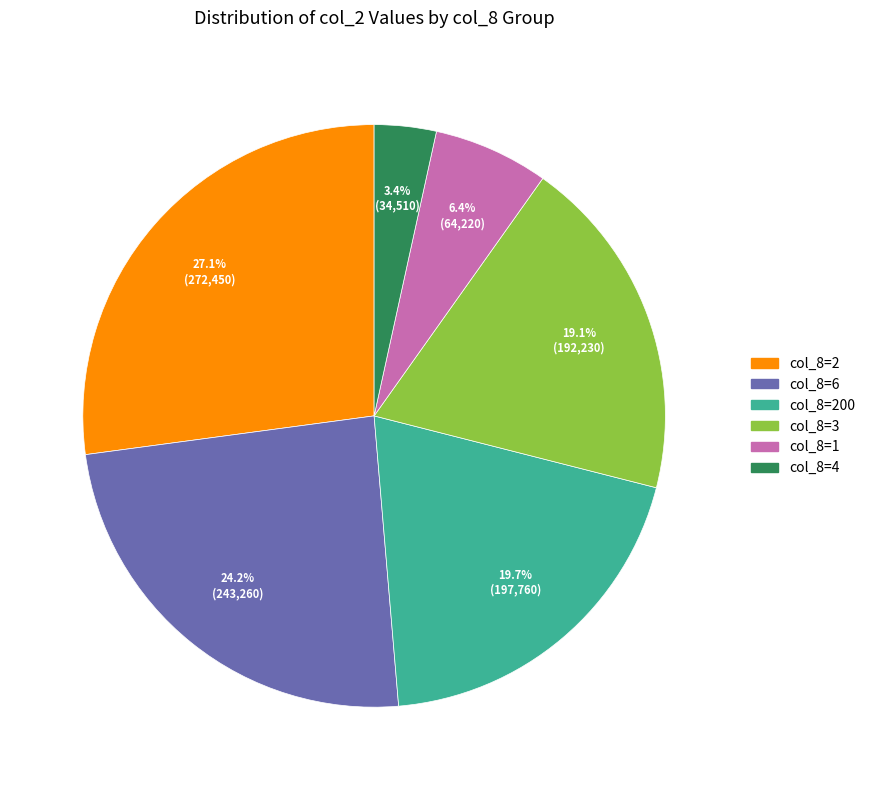

Is there a majority slice in this chart?

No